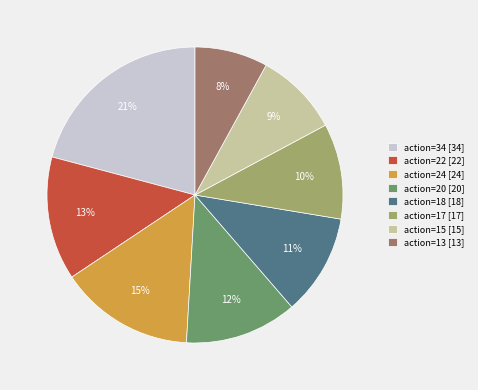

What is the largest slice in the pie chart?

action=34 [34]